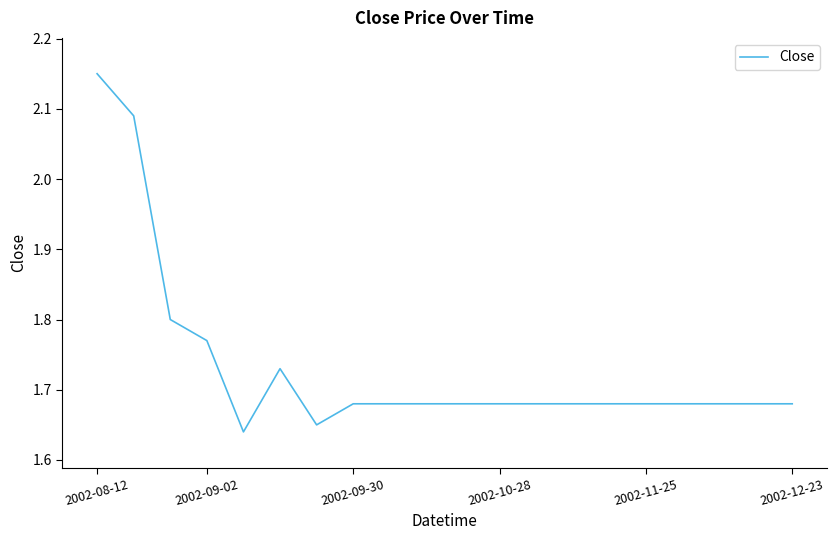

What is the difference between the maximum and minimum values?

0.5